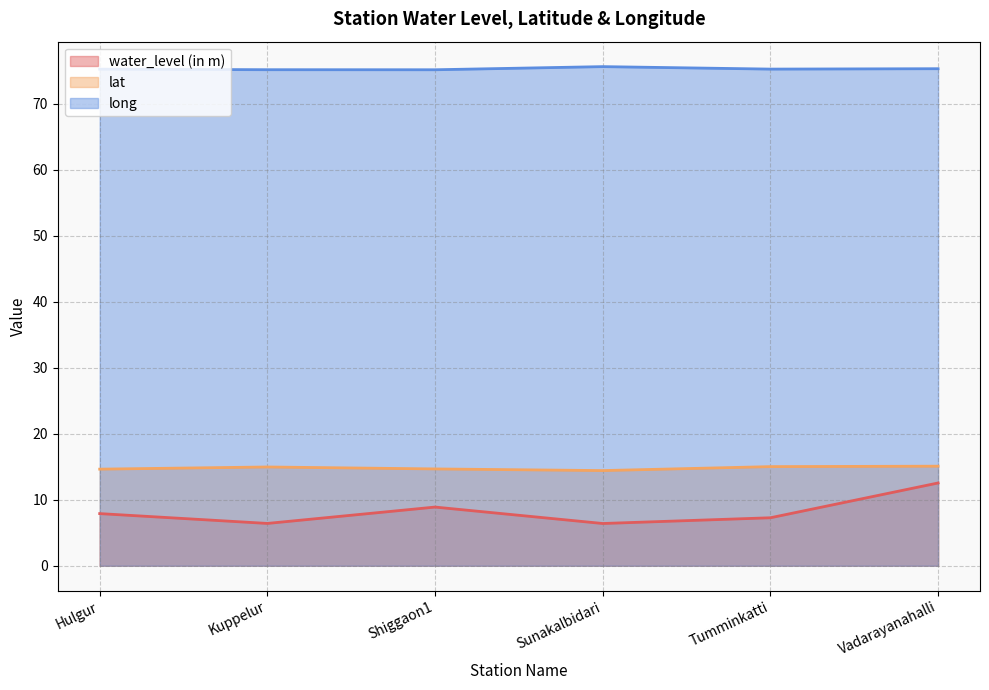

At how many categories does at least one series exceed 7?

6